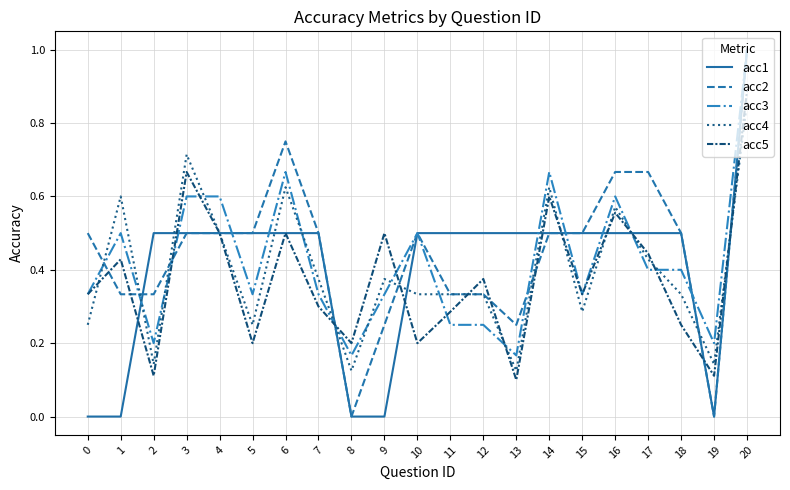

Count the acc2 values in the range 0 to 1.

21